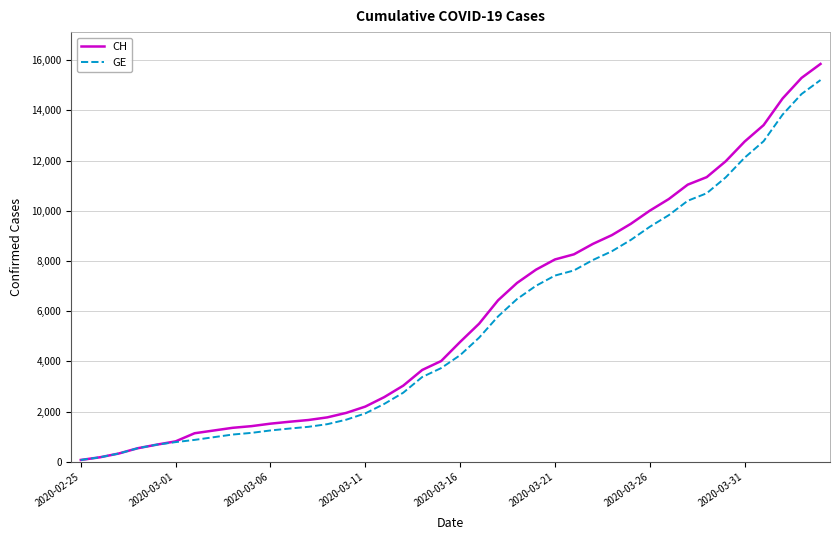

Which series has the largest range (max minus min)?

CH